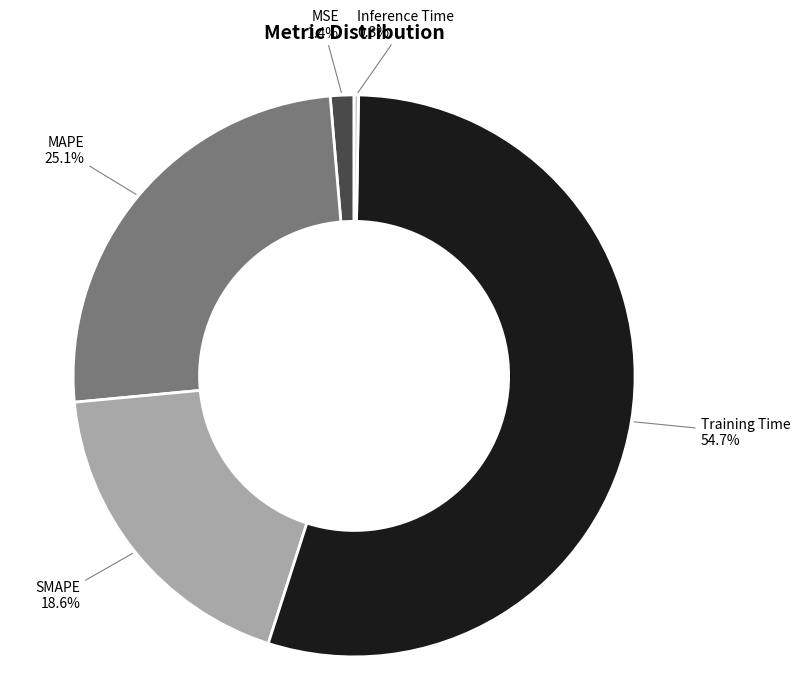

Is there a majority slice in this chart?

Yes